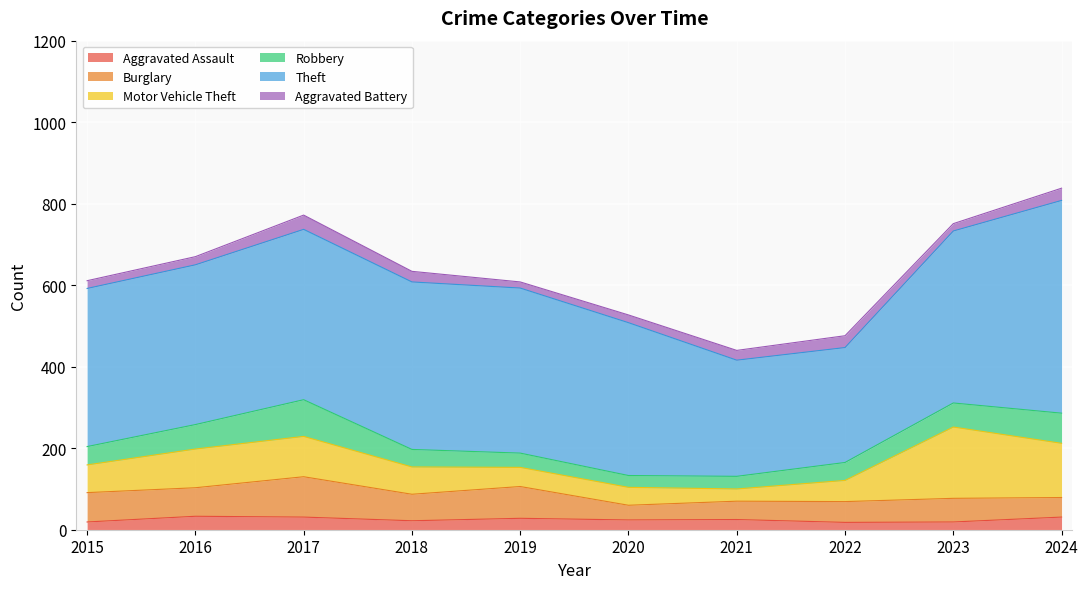

What is the spread (max minus min) of values at 2019?

390